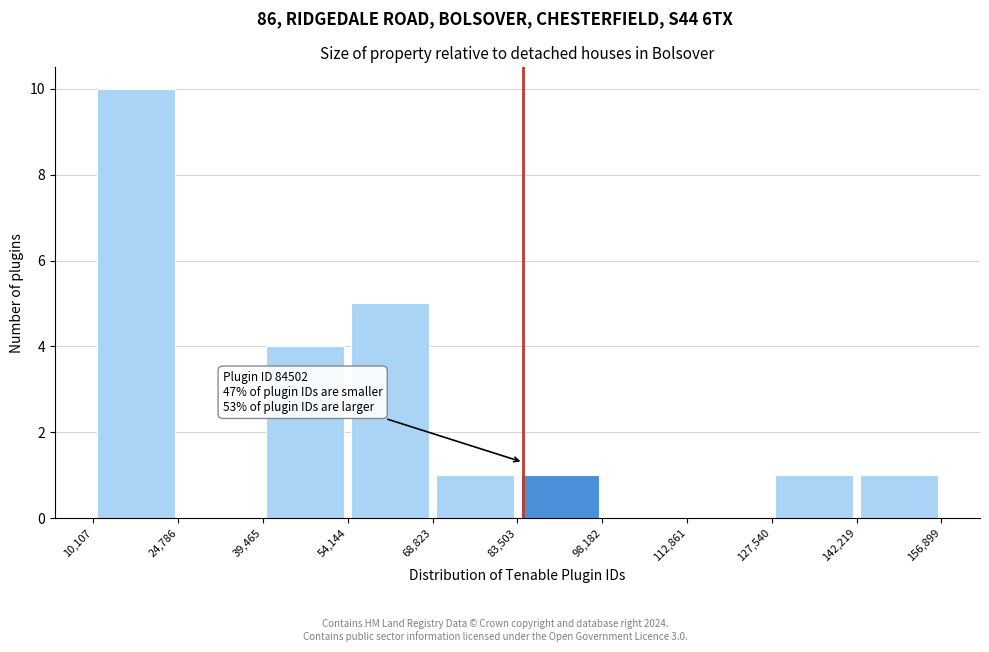

Over which range of the x-axis is the bar tallest?

10,107 to 24,786